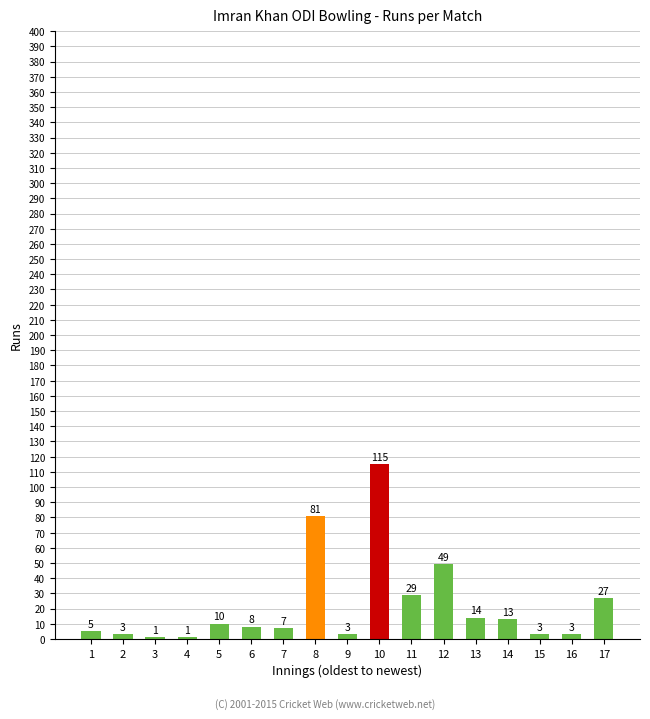

True or false: the data shows 13 at 14.

True